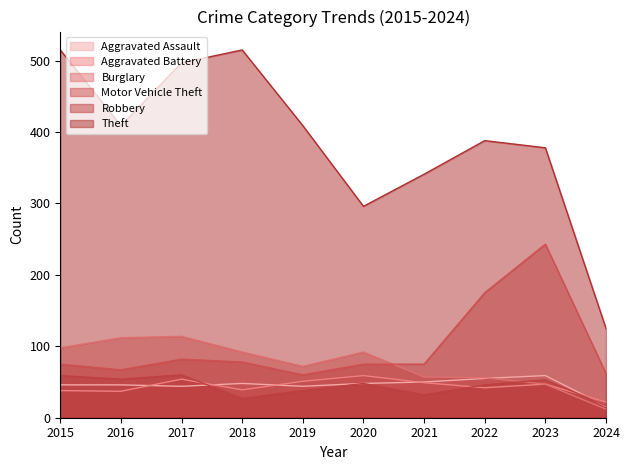

What is the difference between the highest and lowest values at 2015?

477